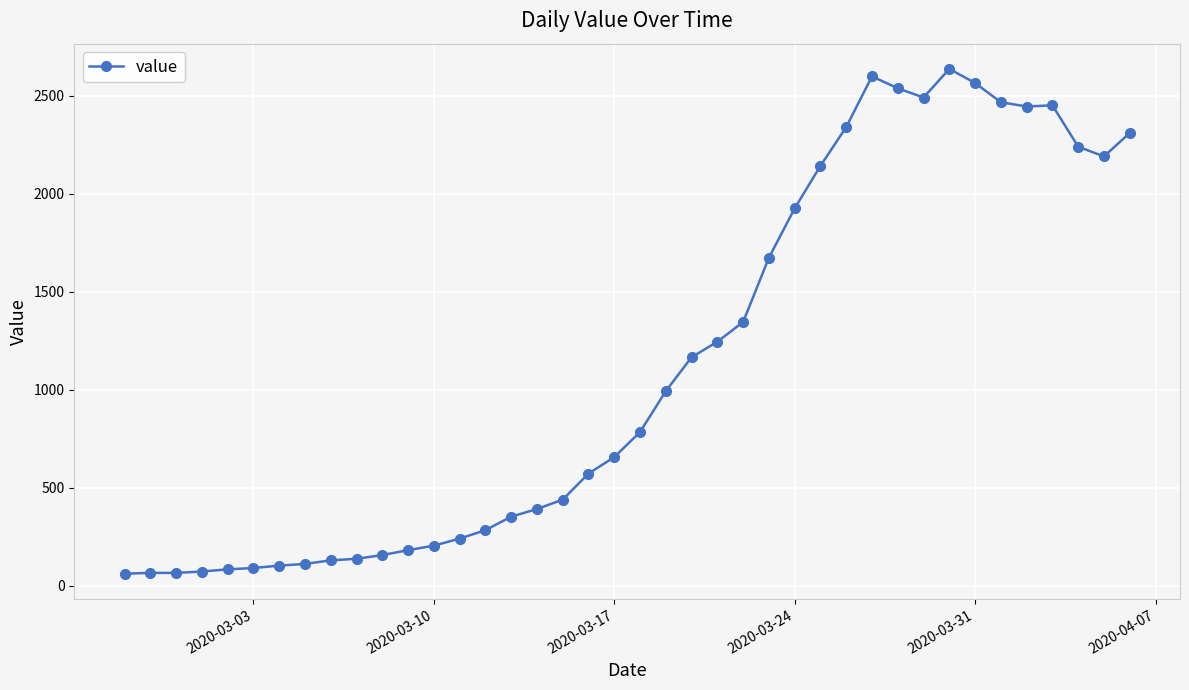

Count the number of data series in this chart.

1